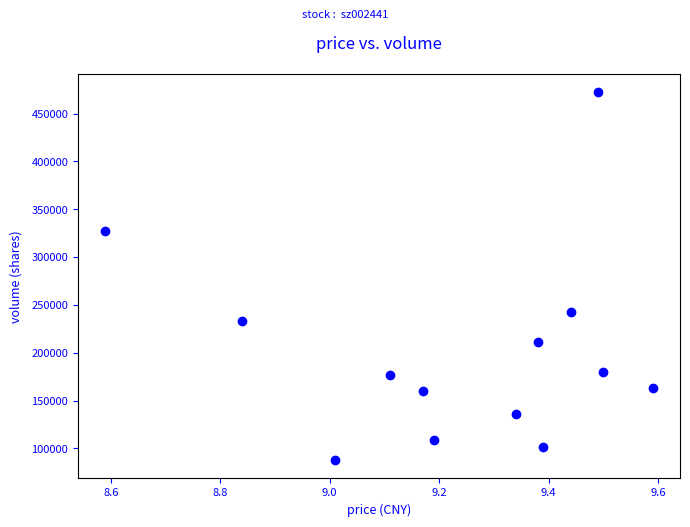

What Y value in the scatter plot is closest to 280248?

243066